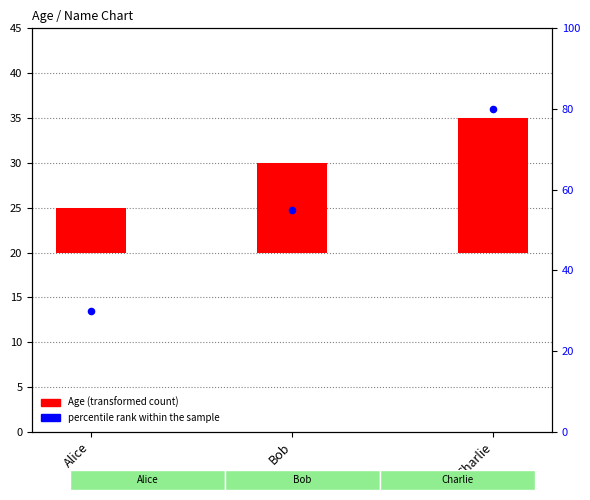

Approximately how many times larger is the value at Charlie compared to Bob?

1.5